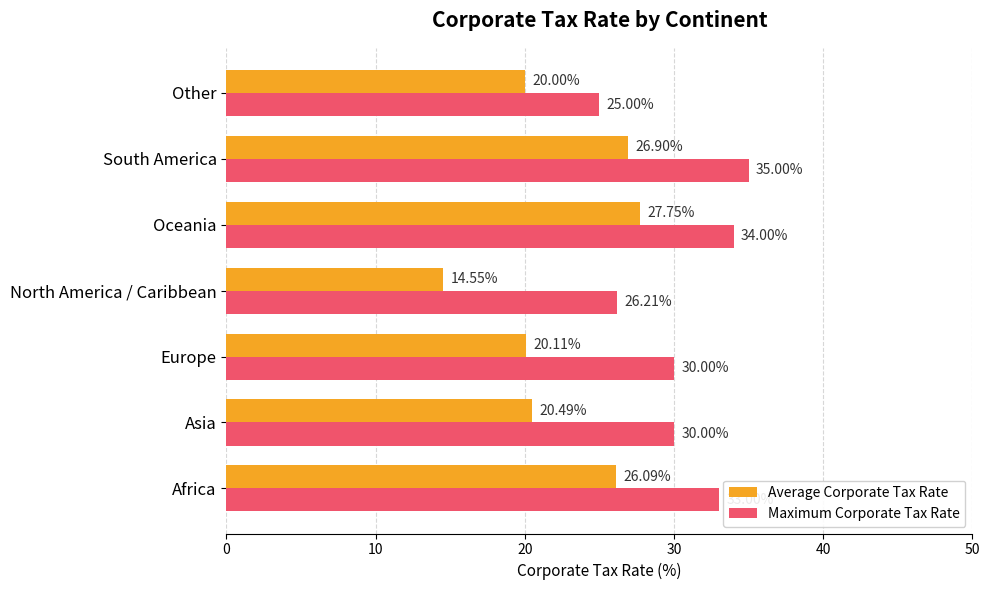

Which category has the highest value across all series?

South America